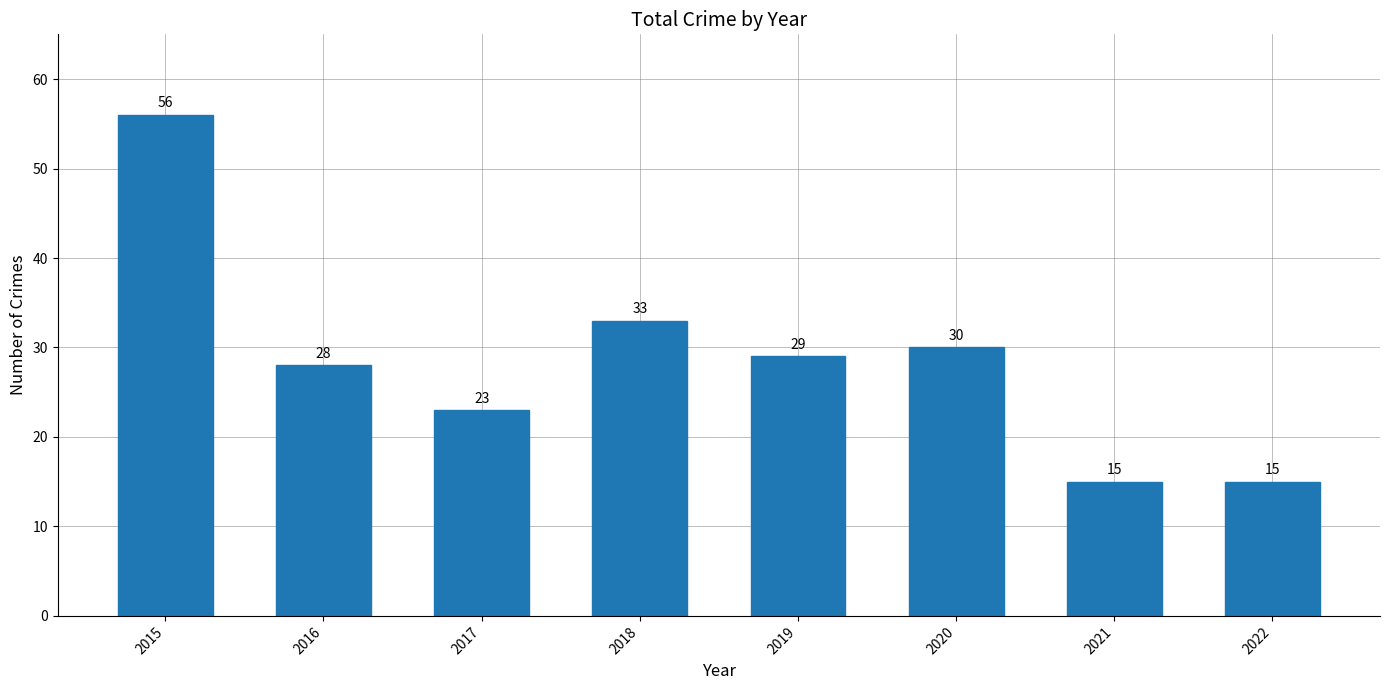

Is it true that the value at 2021 is 15?

True